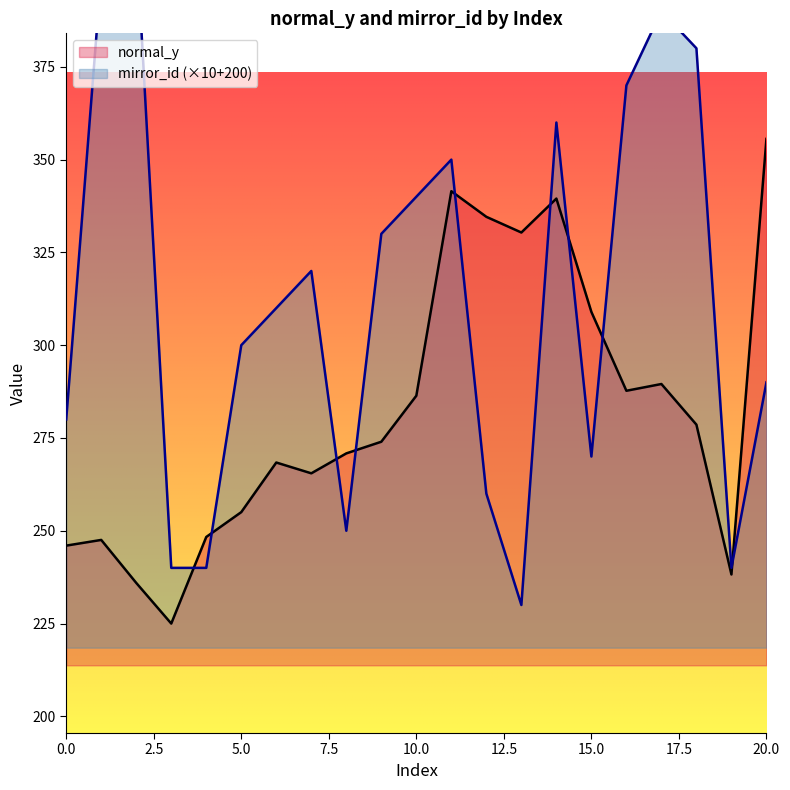

Rank the series by their maximum value, from lowest to highest.

normal_y, mirror_id